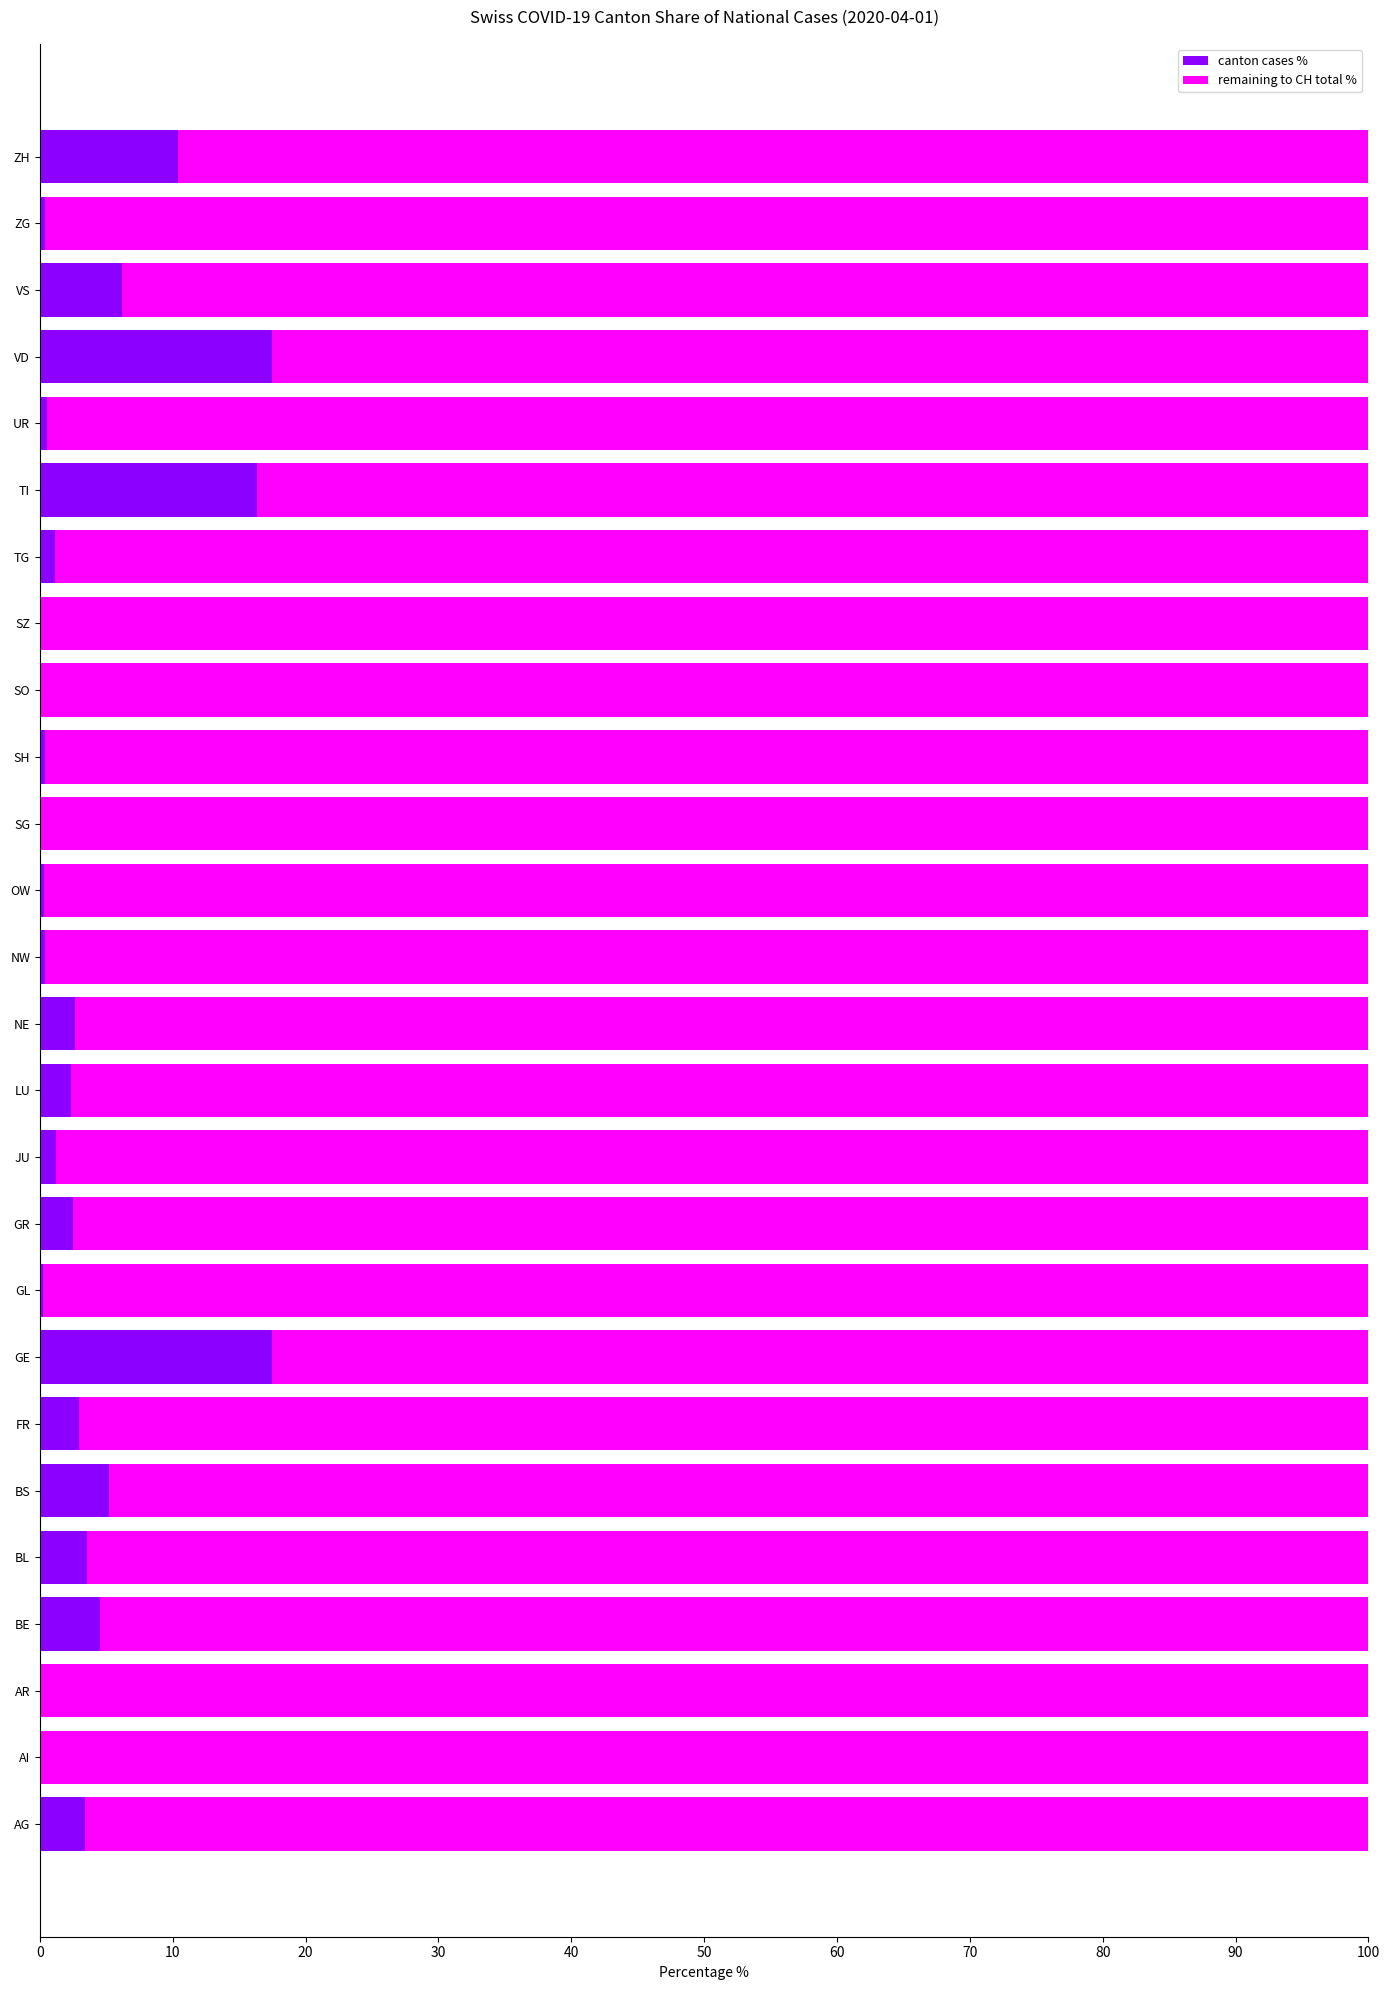

What are all the series names shown in the legend?

canton cases %, remaining to CH total %